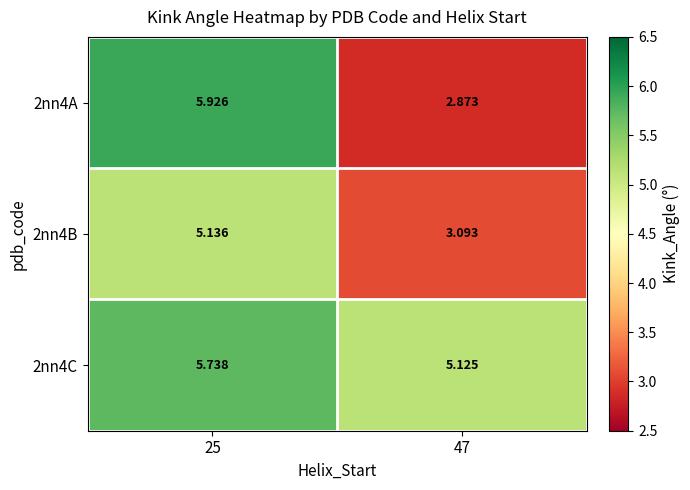

Is the value of 2nn4C at 25 greater than the value of 2nn4B at 47?

Yes